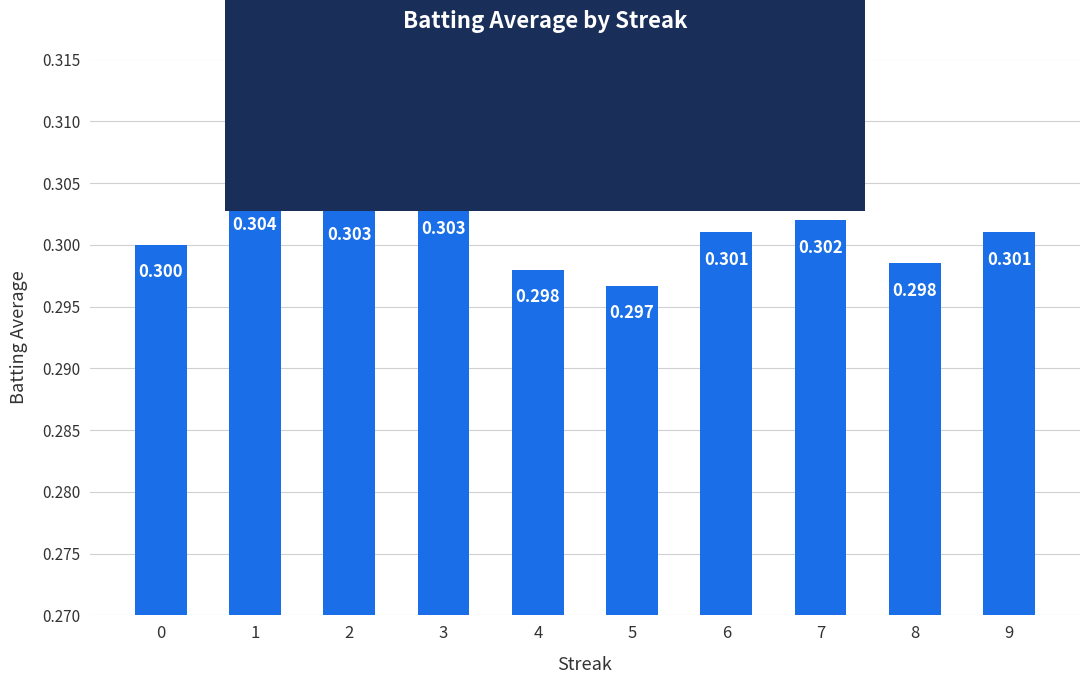

List the labels in order of value, smallest first.

5, 4, 8, 0, 6, 9, 7, 2, 3, 1